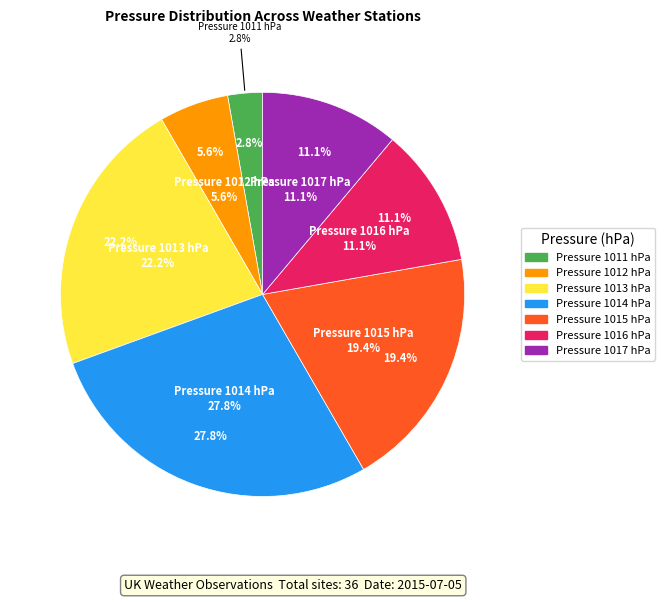

Combined, what portion of the pie is 1012 and 1015?

25.0%